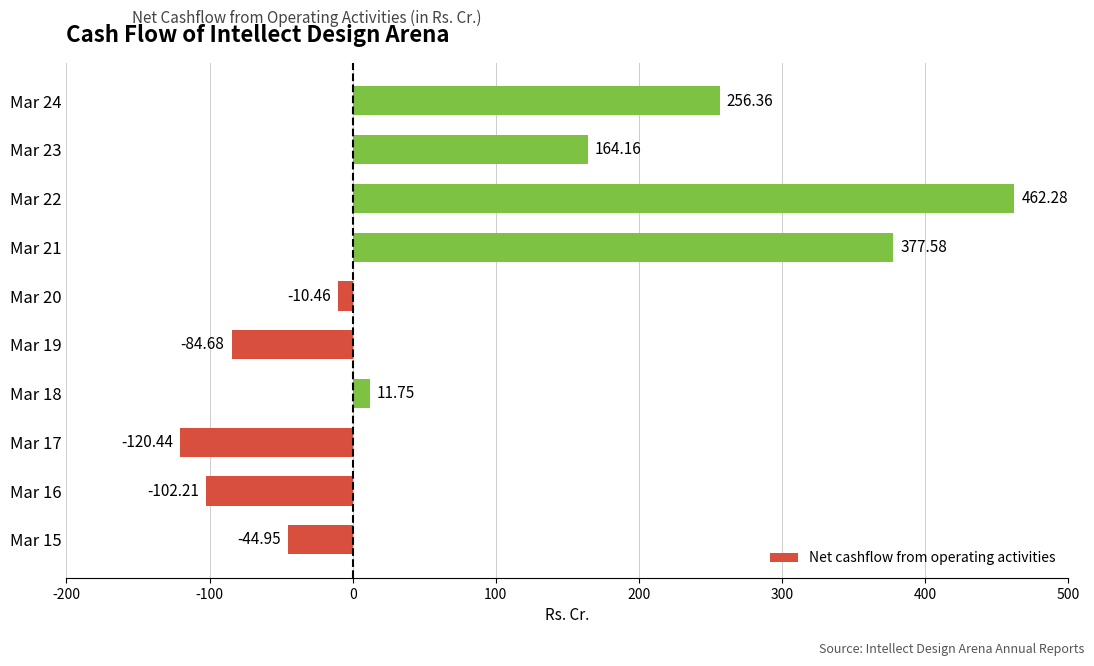

How many bars are there in total?

10